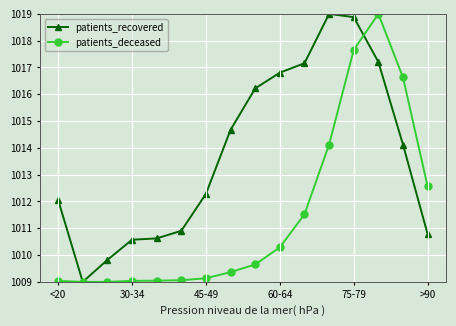

What is the value of the patients_deceased point at the 7th from the left?

1009.1